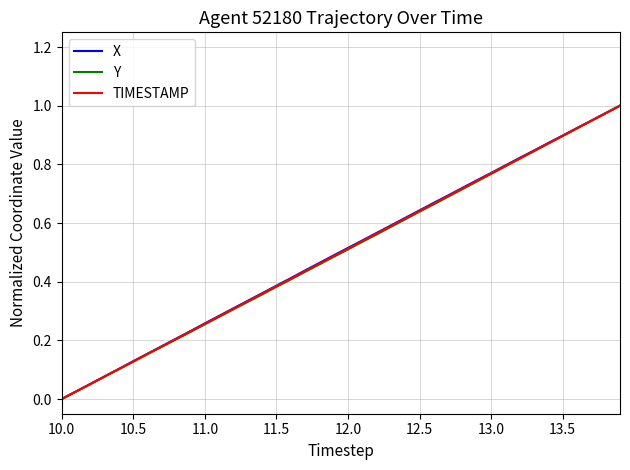

Rank the series by their average value, from highest to lowest.

X, TIMESTAMP, Y